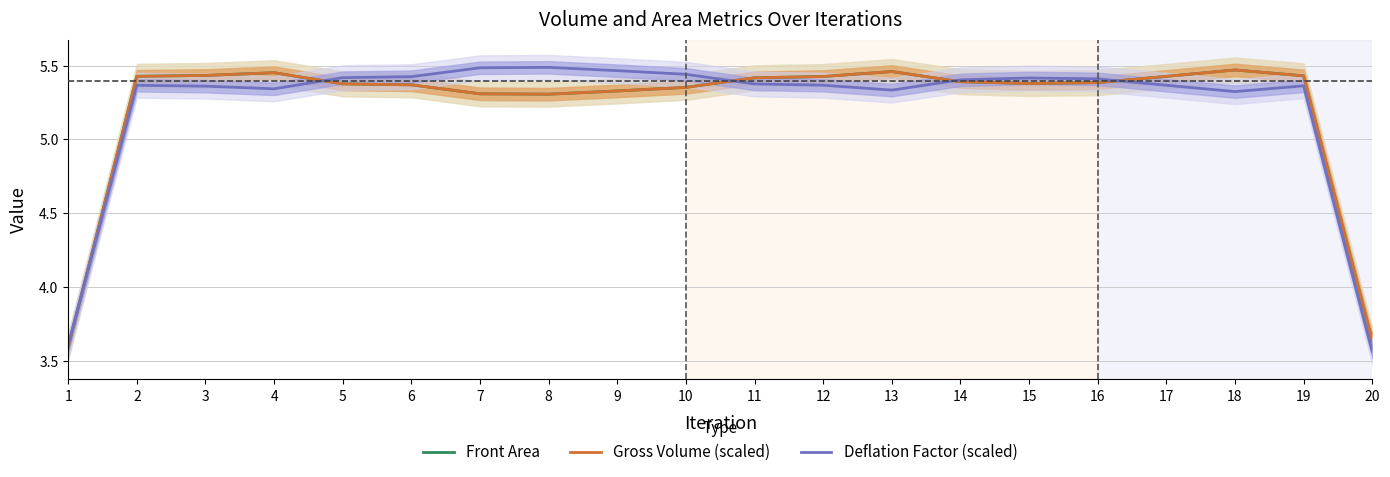

What value does the Gross Volume (scaled) series have at 2?

5.4